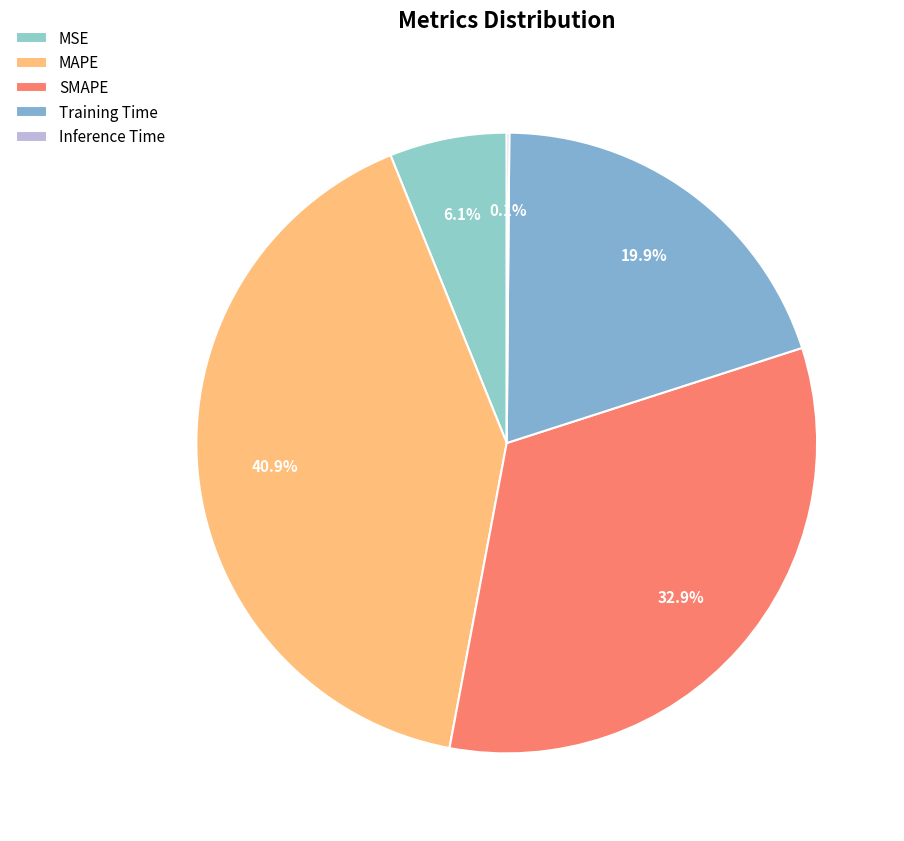

Rank the categories by value from highest to lowest.

MAPE, SMAPE, Training Time, MSE, Inference Time